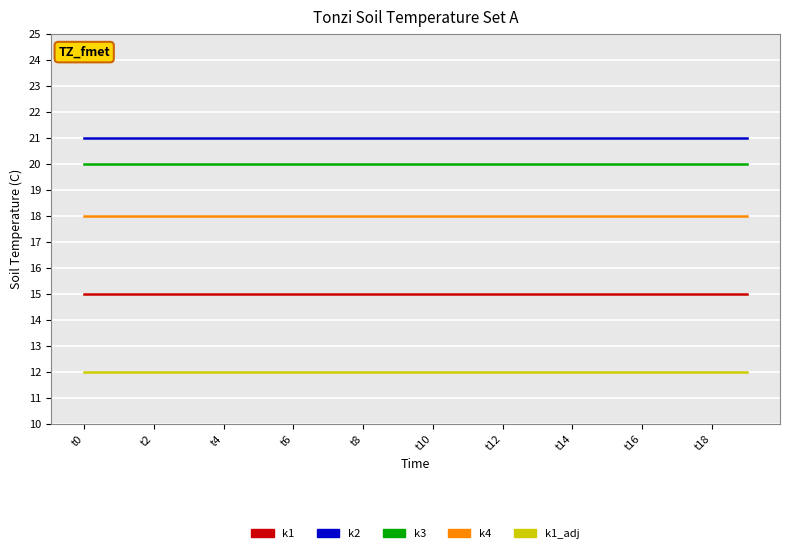

Which series has the largest total across all categories?

k2